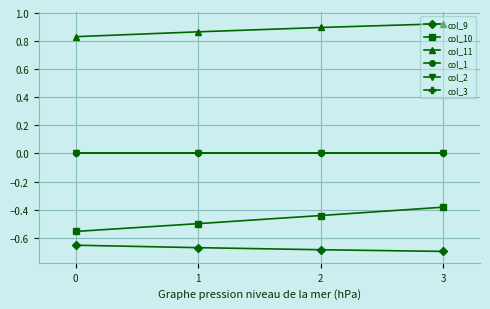

How many lines are shown in the chart?

6